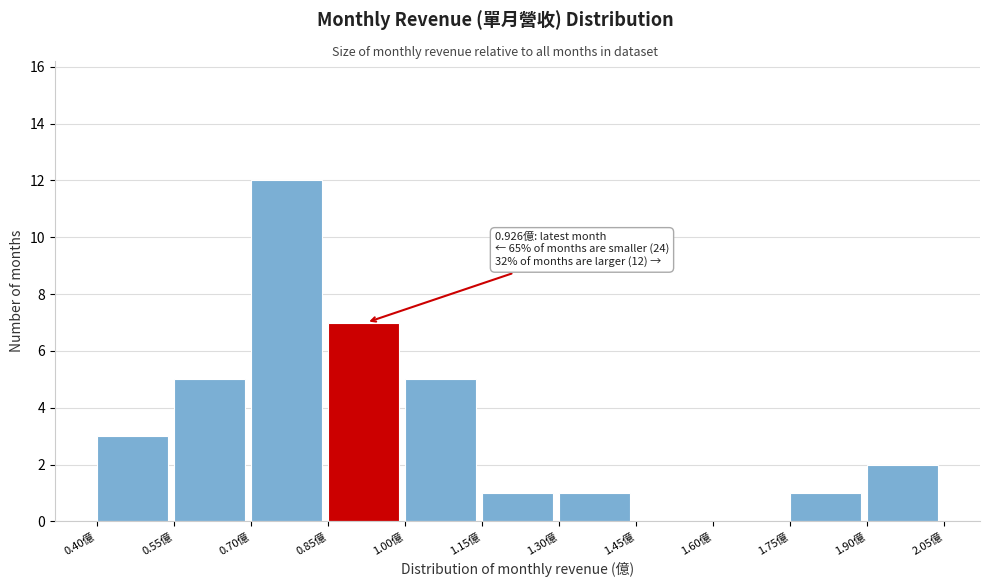

Which range on the x-axis has the tallest bar?

0.70 to 0.85